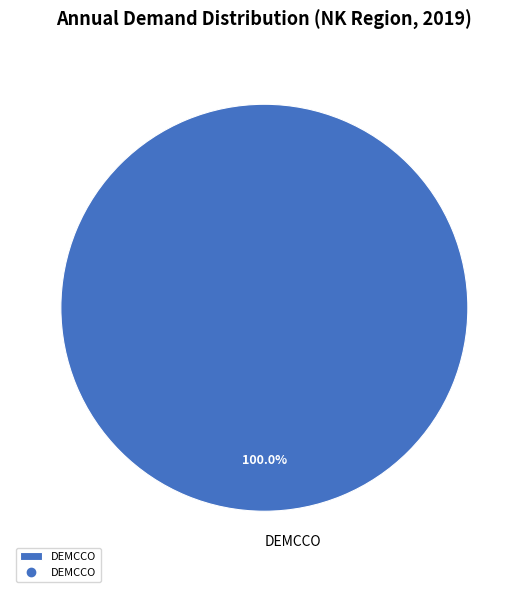

Rank the categories by value from highest to lowest.

DEMCCO